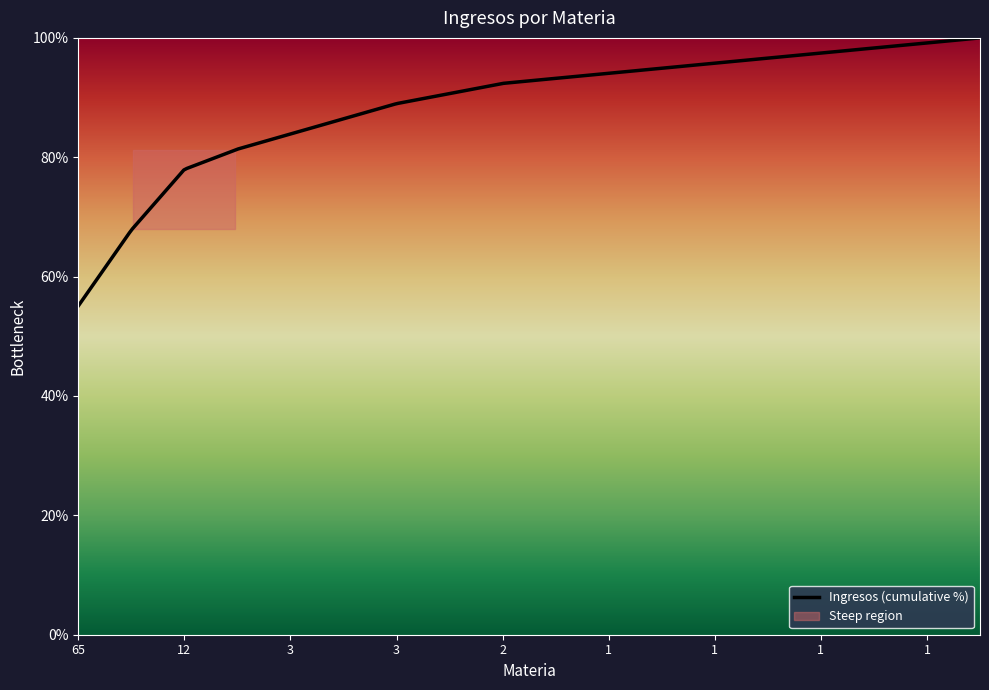

How many data points are above 2?

7